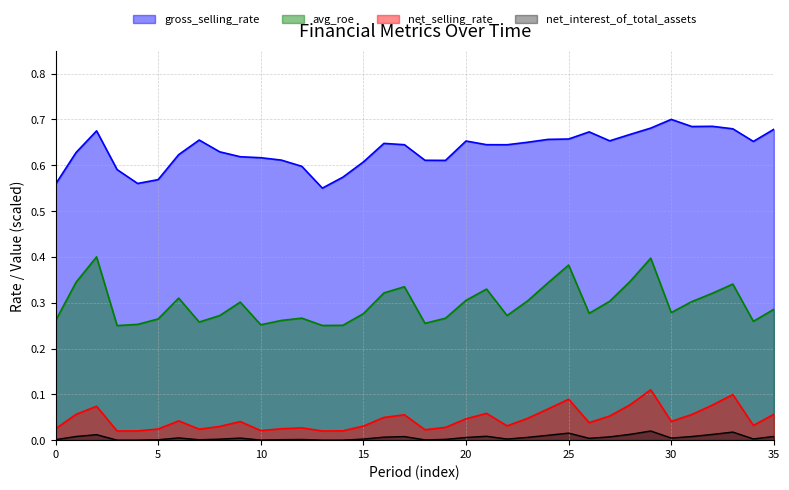

What is the sum of all gross_selling_rate values?

22.8